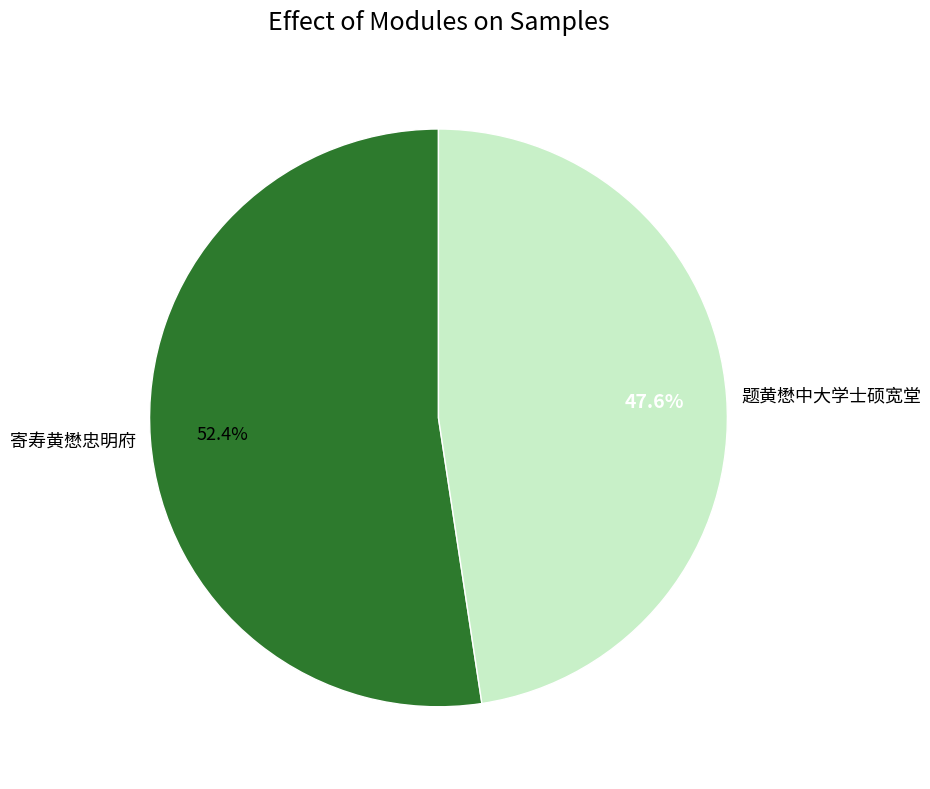

To the nearest percent, what is the average slice percentage?

50%